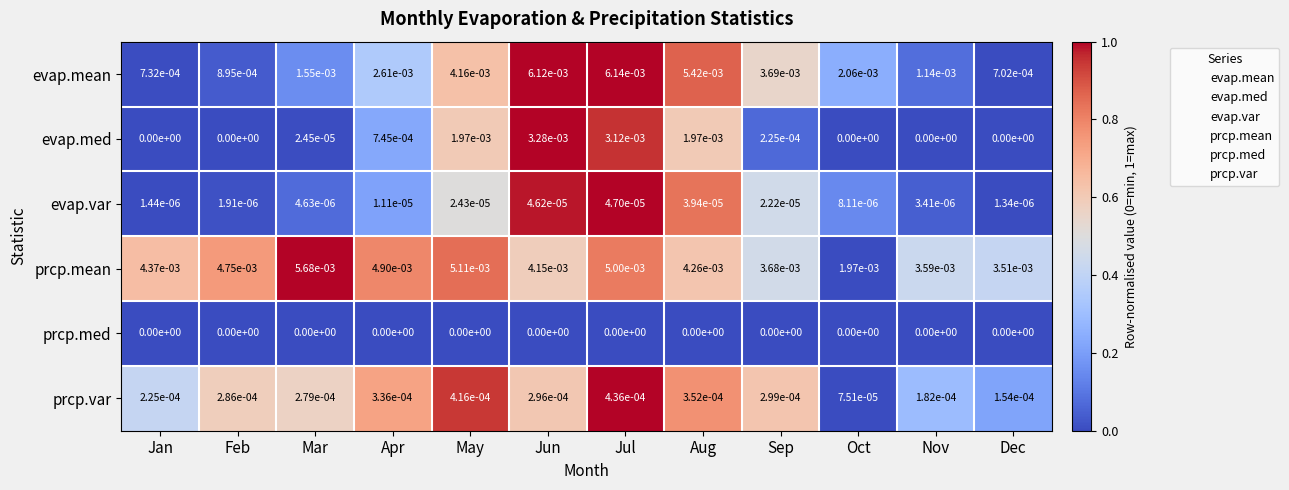

Where is prcp.mean nearest to the value 0?

Oct